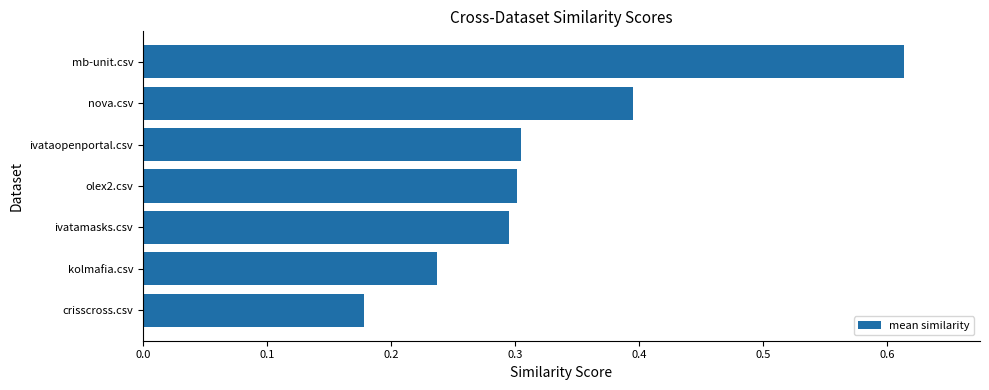

What is the difference between the maximum and minimum values?

0.4